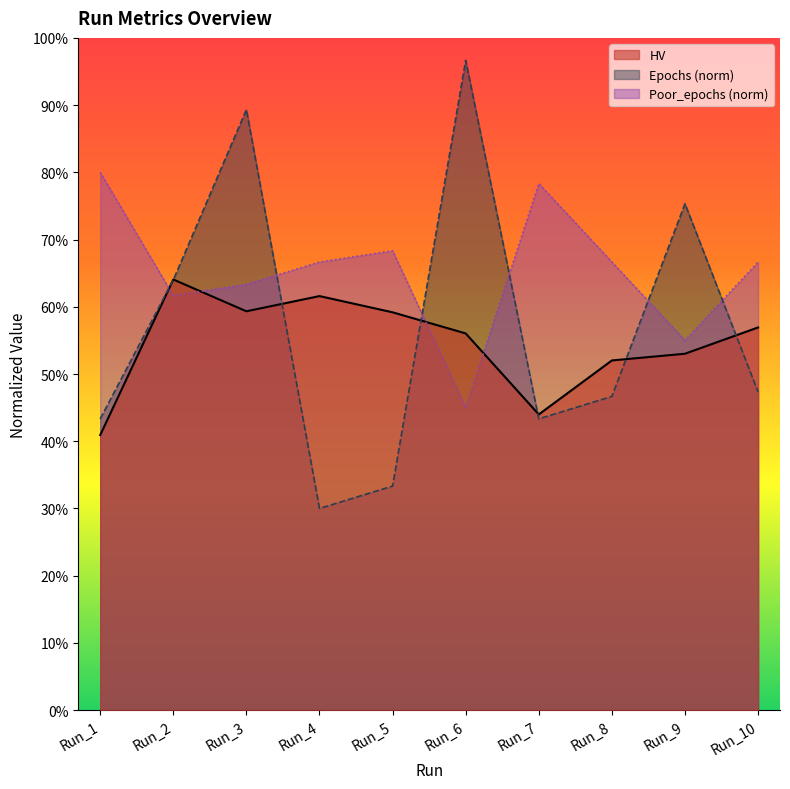

Reading right to left, what are all the values shown in this chart?

HV: 0.6	0.5	0.5	0.4	0.6	0.6	0.6	0.6	0.6	0.4
Epochs: 0.5	0.8	0.5	0.4	1.0	0.3	0.3	0.9	0.6	0.4
Poor_epochs: 0.7	0.6	0.7	0.8	0.5	0.7	0.7	0.6	0.6	0.8